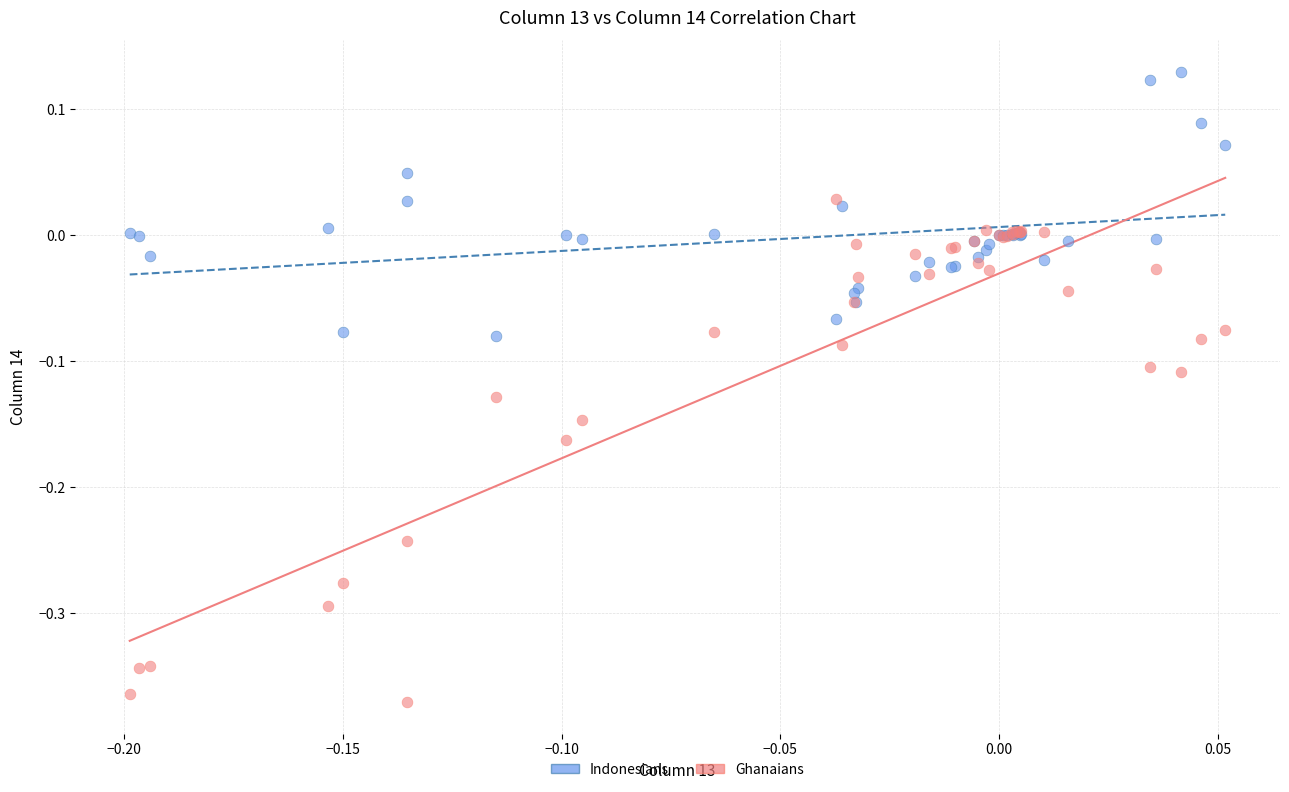

Which series contains the highest Y value?

Indonesians